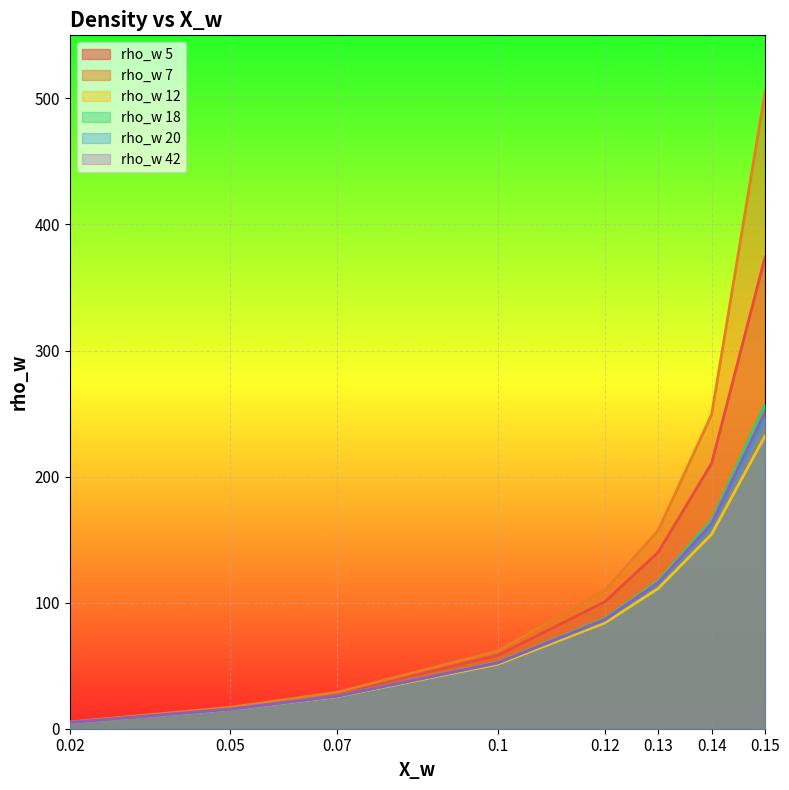

True or false: rho_w 5 and rho_w 7 intersect in this chart.

False